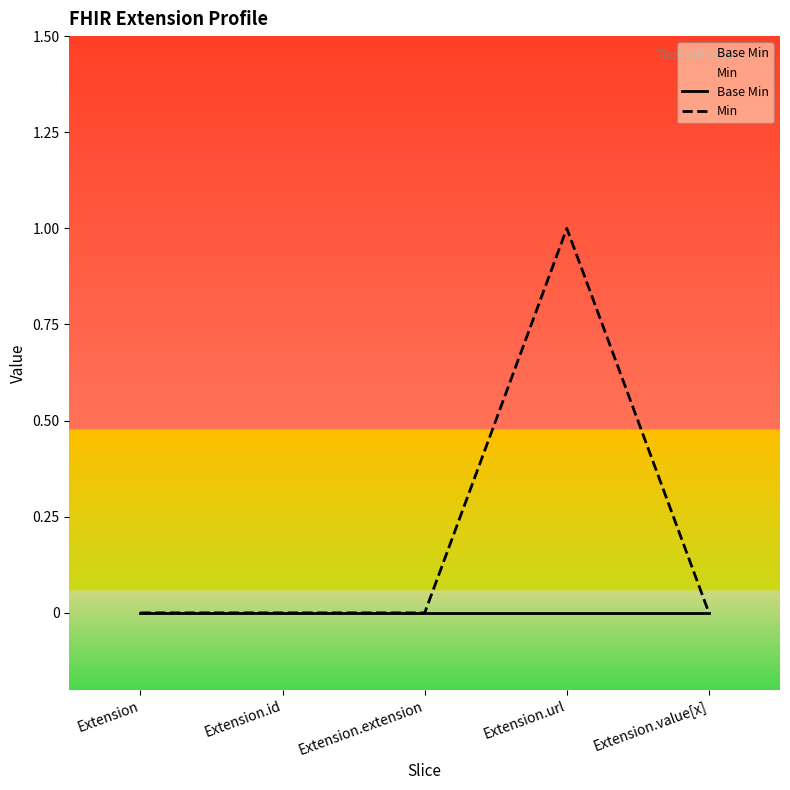

Is this an area chart (filled region under the line)?

No